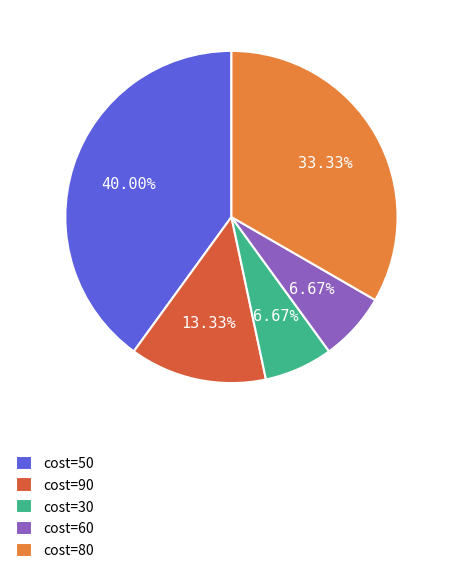

Is there a majority slice in this chart?

No